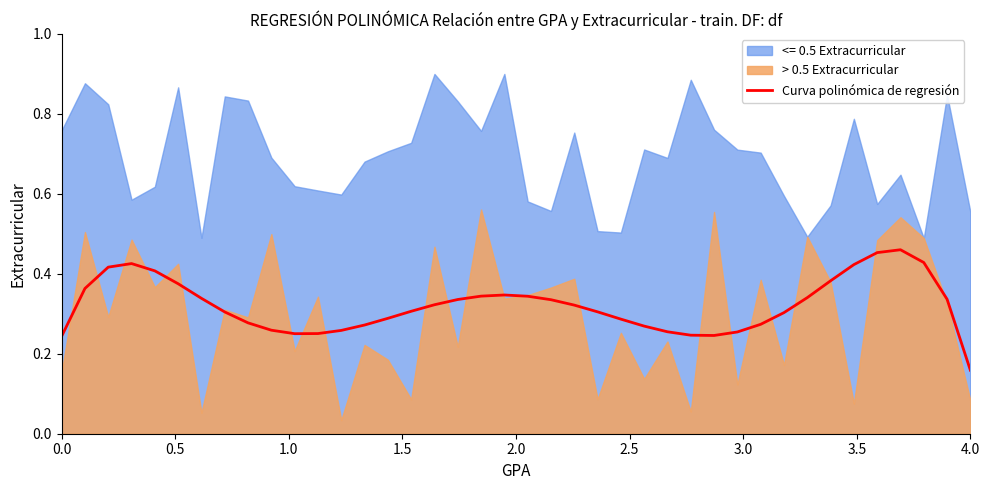

What is the value of the 27th point from the left?

0.3